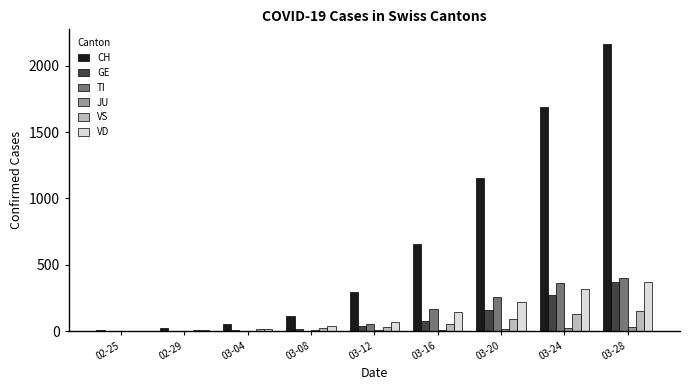

What is the sum of all GE values?

943.8